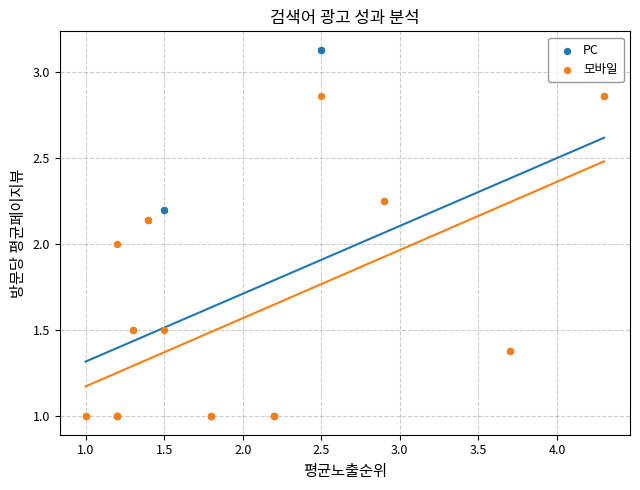

Which series contains the highest Y value?

PC